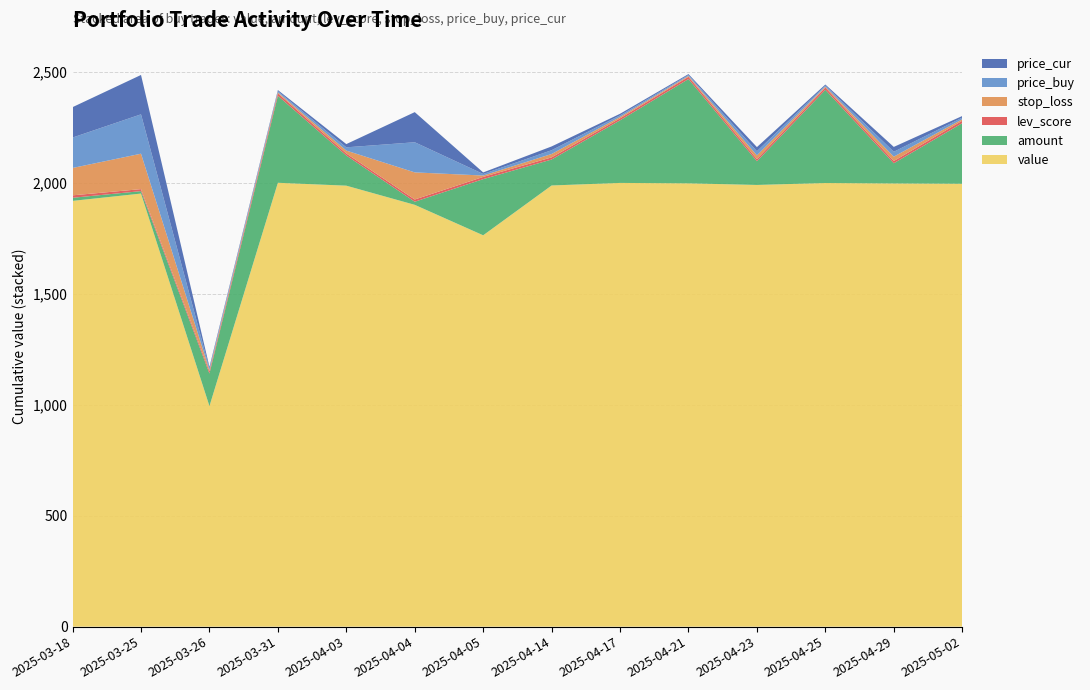

Reading left to right, transcribe all the data shown in this chart.

stop_loss: 2025-03-18=123.3	2025-03-25=159.7	2025-03-26=6.1	2025-03-31=4.6	2025-04-03=13.1	2025-04-04=122.2	2025-04-05=6.3	2025-04-14=15.3	2025-04-17=6.4	2025-04-21=3.8	2025-04-23=16.7	2025-04-25=4.3	2025-04-29=19.8	2025-05-02=6.6
lev_score: 2025-03-18=11.0	2025-03-25=9.0	2025-03-26=10.0	2025-03-31=11.0	2025-04-03=9.0	2025-04-04=10.0	2025-04-05=10.0	2025-04-14=9.7	2025-04-17=9.0	2025-04-21=10.0	2025-04-23=9.7	2025-04-25=10.0	2025-04-29=10.0	2025-05-02=11.0
price_buy: 2025-03-18=137.0	2025-03-25=177.4	2025-03-26=6.8	2025-03-31=5.1	2025-04-03=14.6	2025-04-04=135.8	2025-04-05=7.0	2025-04-14=17.0	2025-04-17=7.1	2025-04-21=4.2	2025-04-23=18.6	2025-04-25=4.8	2025-04-29=21.9	2025-05-02=7.3
price_cur: 2025-03-18=137.0	2025-03-25=177.4	2025-03-26=6.8	2025-03-31=5.1	2025-04-03=14.6	2025-04-04=135.8	2025-04-05=7.0	2025-04-14=17.0	2025-04-17=7.1	2025-04-21=4.2	2025-04-23=18.6	2025-04-25=4.8	2025-04-29=21.9	2025-05-02=7.3
amount: 2025-03-18=14.0	2025-03-25=11.0	2025-03-26=147.0	2025-03-31=392.0	2025-04-03=136.0	2025-04-04=14.0	2025-04-05=253.0	2025-04-14=117.0	2025-04-17=282.0	2025-04-21=470.0	2025-04-23=107.0	2025-04-25=420.0	2025-04-29=91.0	2025-05-02=273.0
value: 2025-03-18=1918.4	2025-03-25=1951.4	2025-03-26=993.7	2025-03-31=2000.0	2025-04-03=1987.0	2025-04-04=1900.6	2025-04-05=1763.4	2025-04-14=1987.8	2025-04-17=1999.4	2025-04-21=1997.5	2025-04-23=1990.2	2025-04-25=1998.9	2025-04-29=1997.0	2025-05-02=1995.6